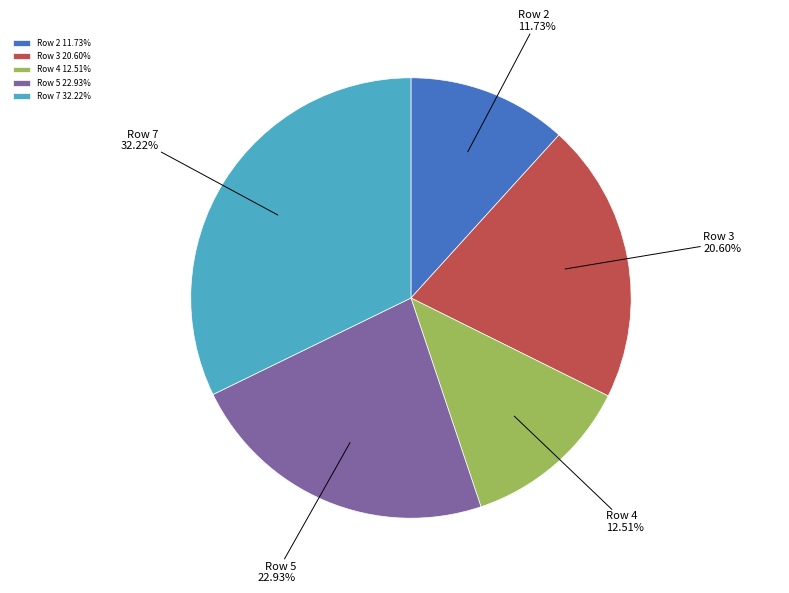

What portion of the pie excludes Row 7?

67.8%